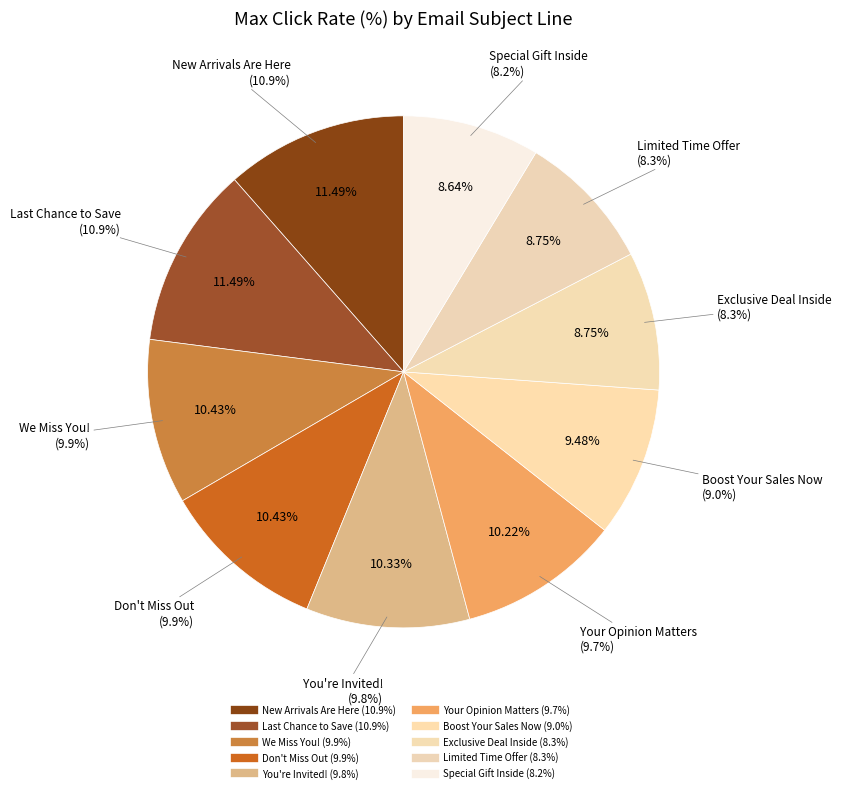

To the nearest percent, what is the difference between the largest and smallest slice percentages?

3%